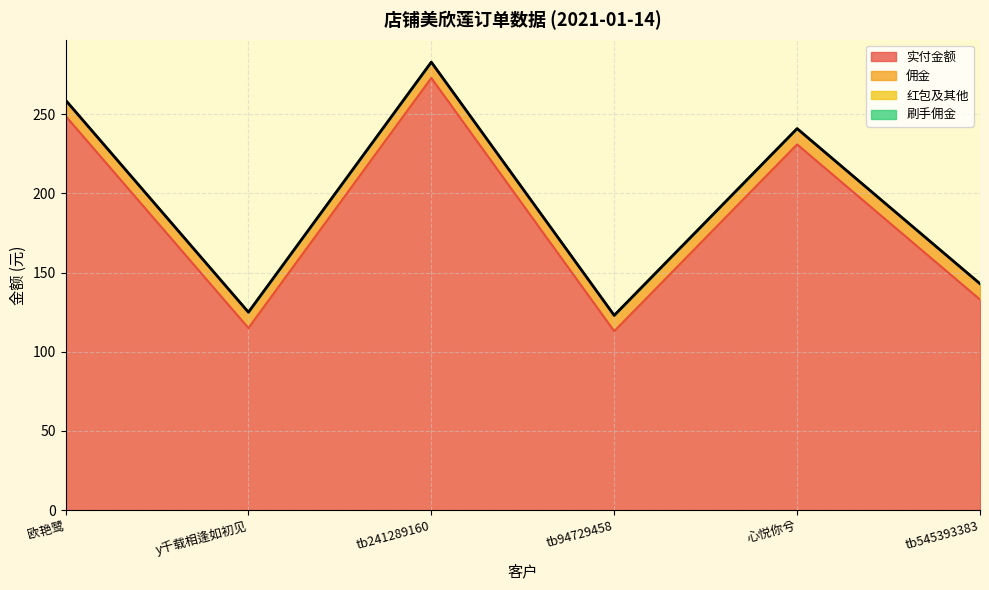

Rank the series by their maximum value, from lowest to highest.

红包及其他, 刷手佣金, 佣金, 实付金额